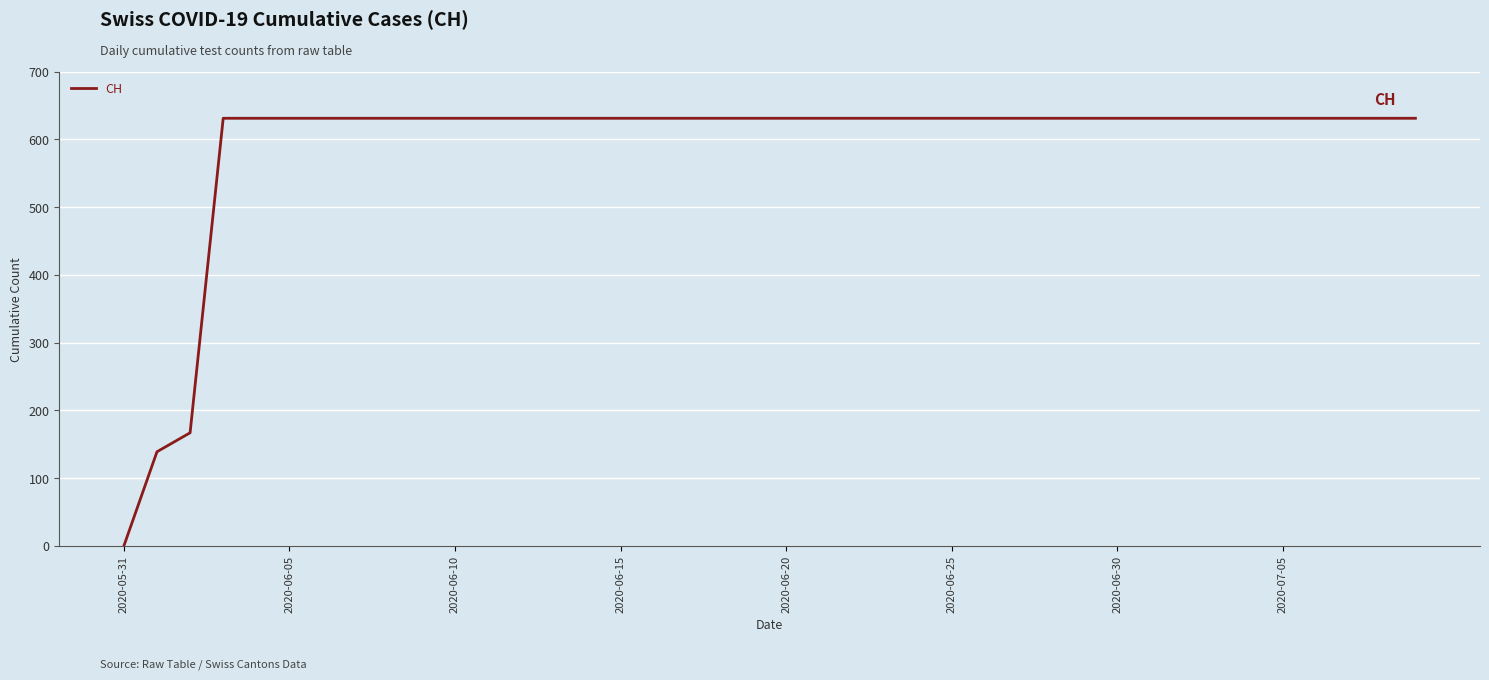

What is the difference between the maximum and minimum values?

631